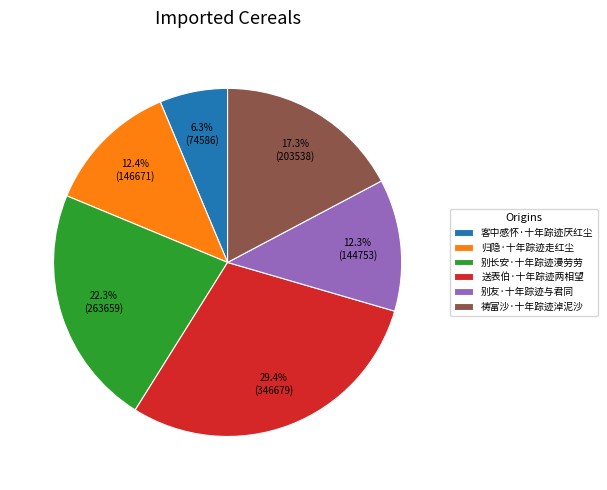

How many segments does this pie chart have?

6